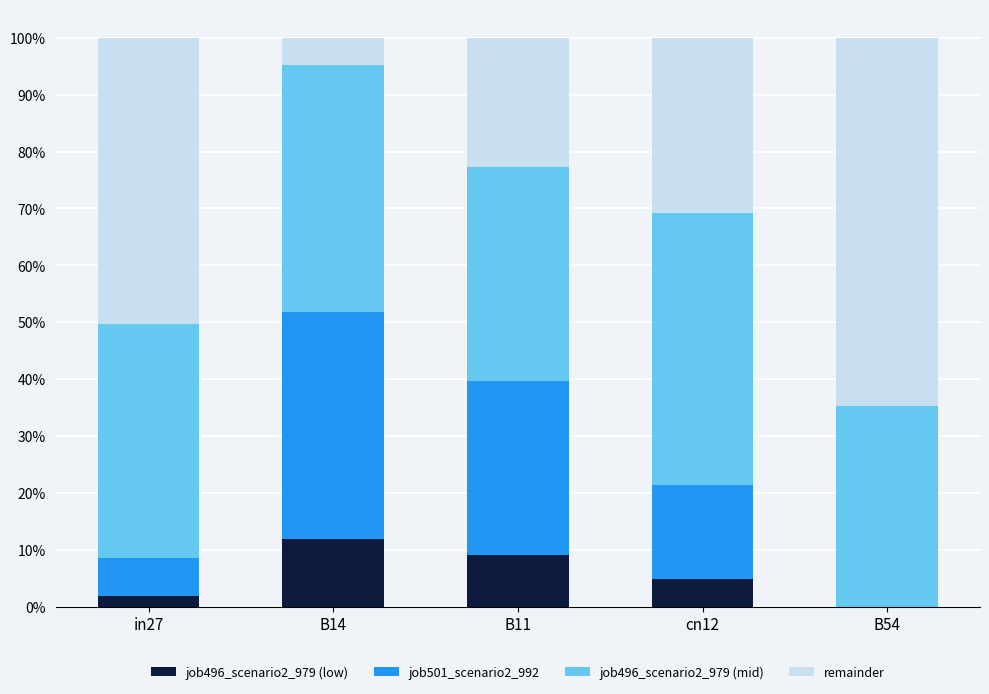

Are the bars horizontal?

No